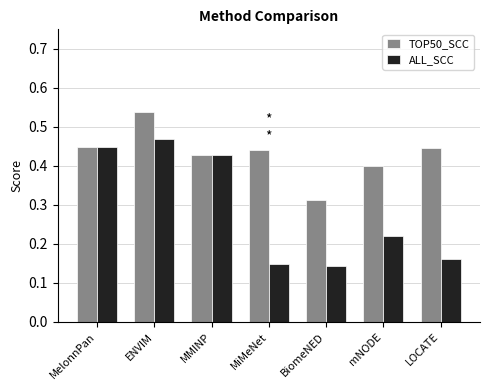

Is the value of TOP50_SCC at BiomeNED greater than the value of ALL_SCC at BiomeNED?

Yes